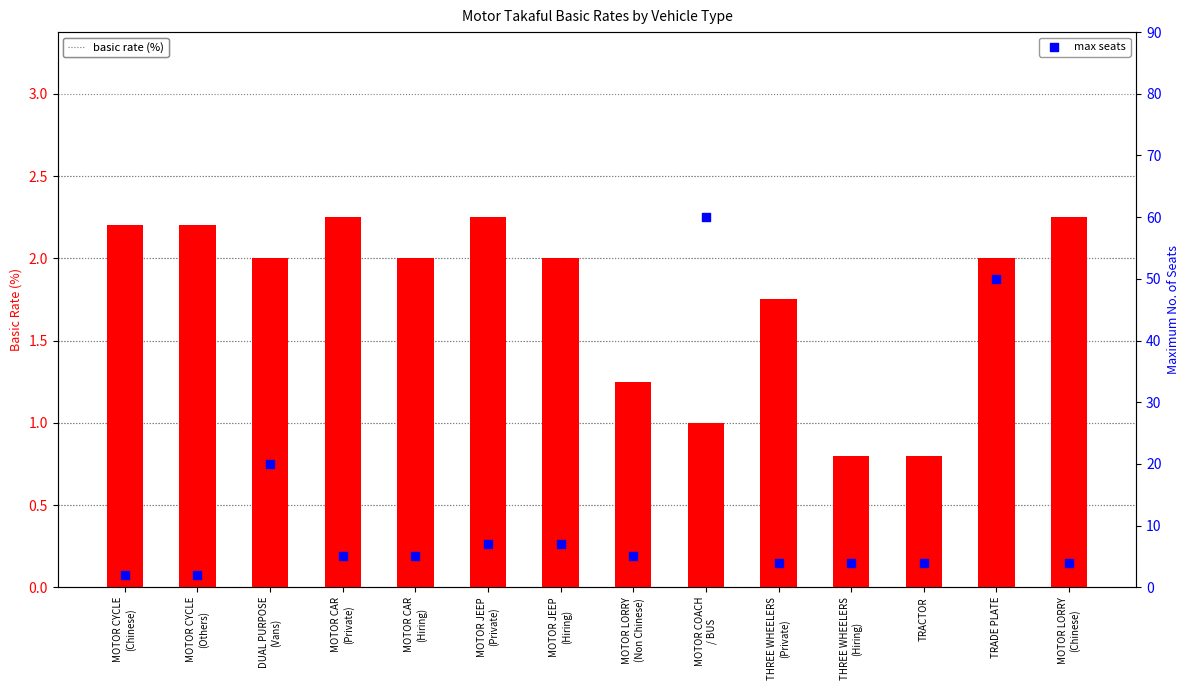

What is the change in value from MOTOR COACH
/ BUS to TRACTOR?

-56